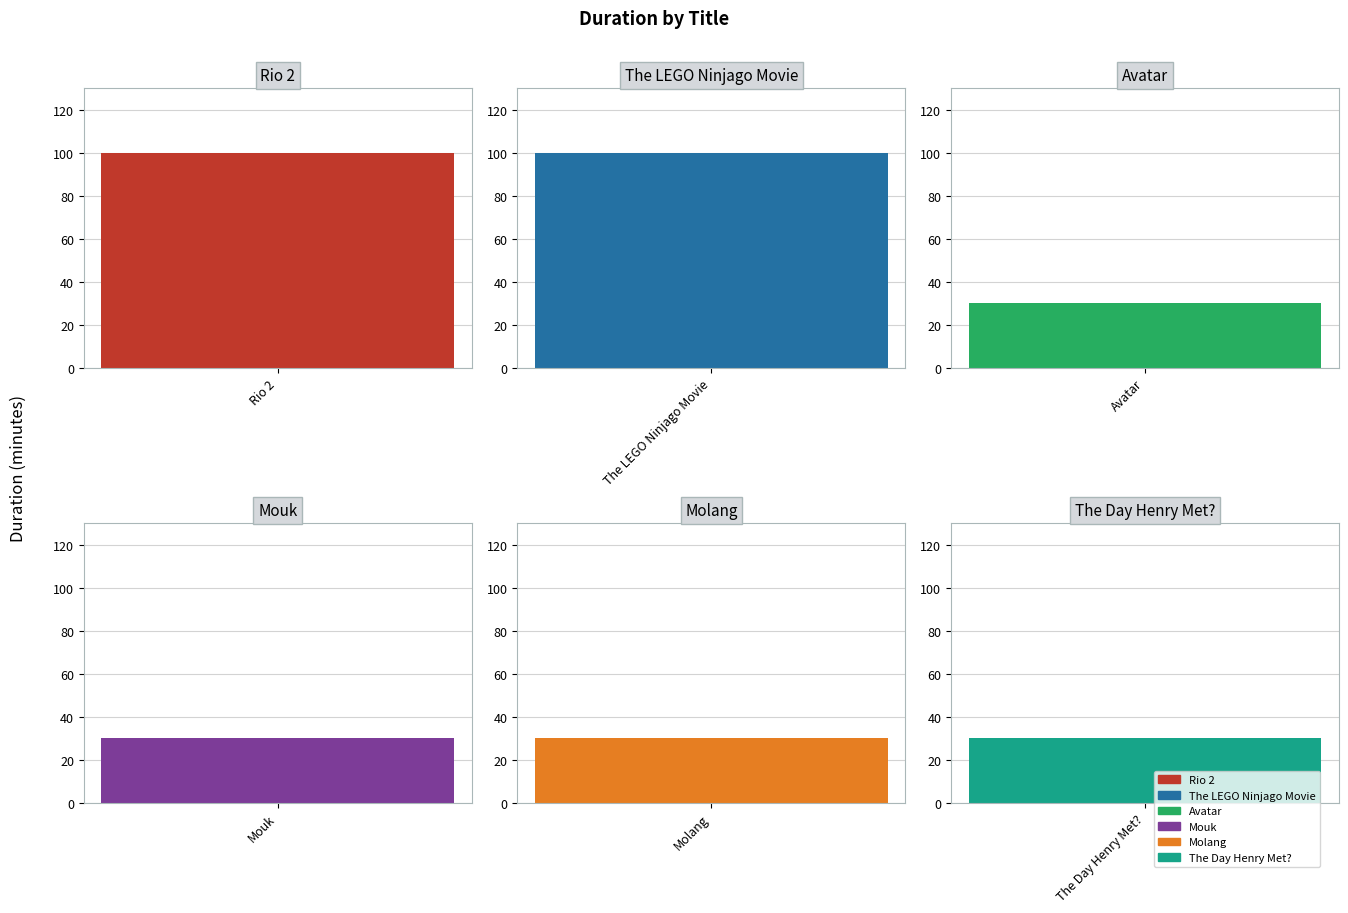

What is the label of the 2nd bar from the left?

The LEGO Ninjago Movie